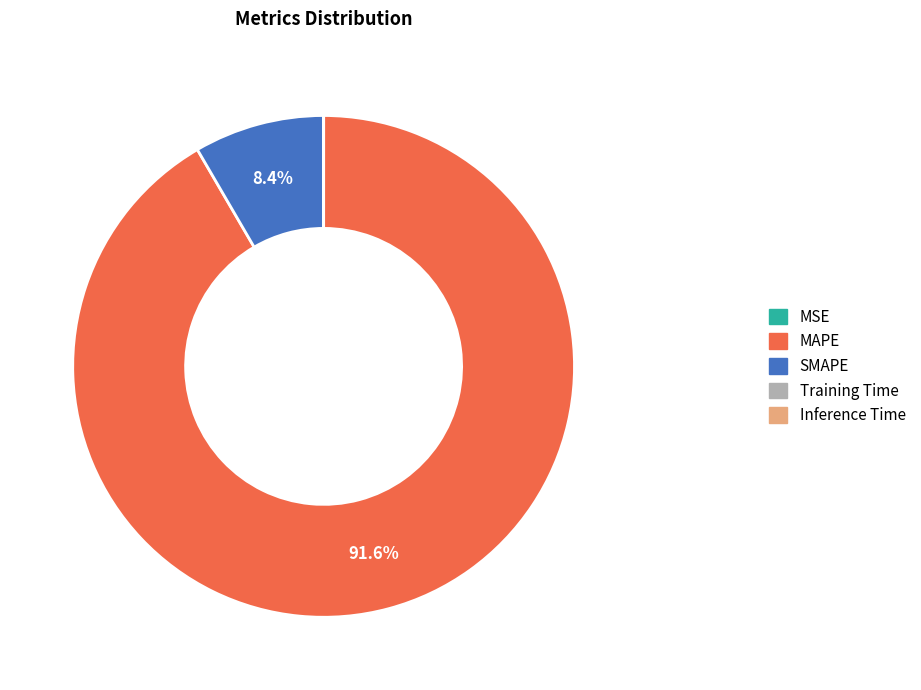

Which category has the biggest portion of the pie?

MAPE